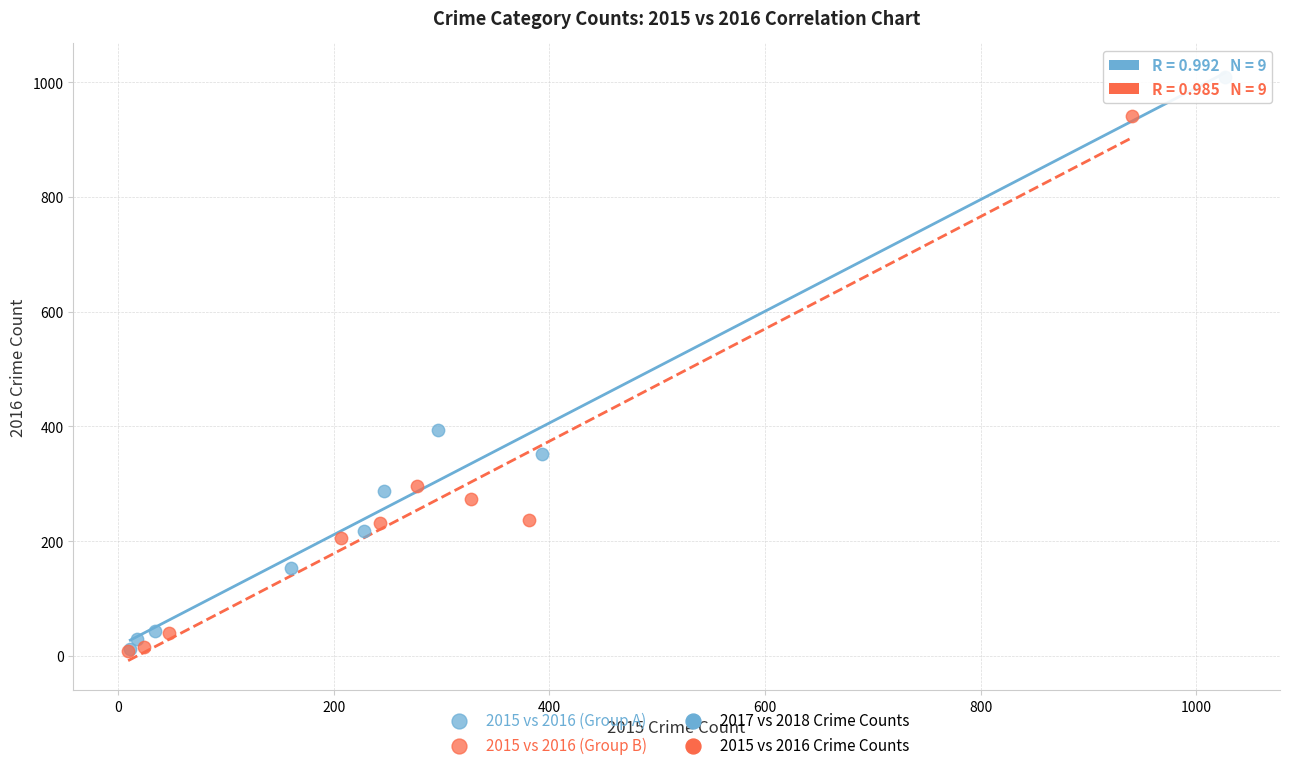

Which series reaches the maximum Y coordinate?

2015 vs 2016 (Group A)